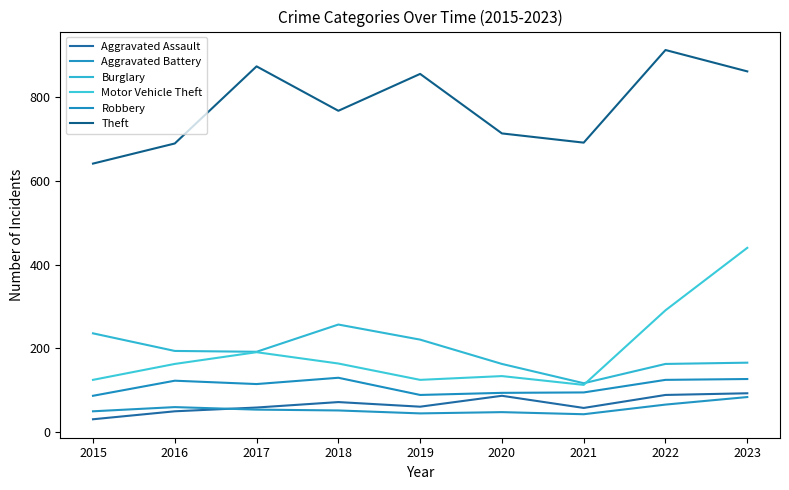

At how many categories does at least one series exceed 558?

9